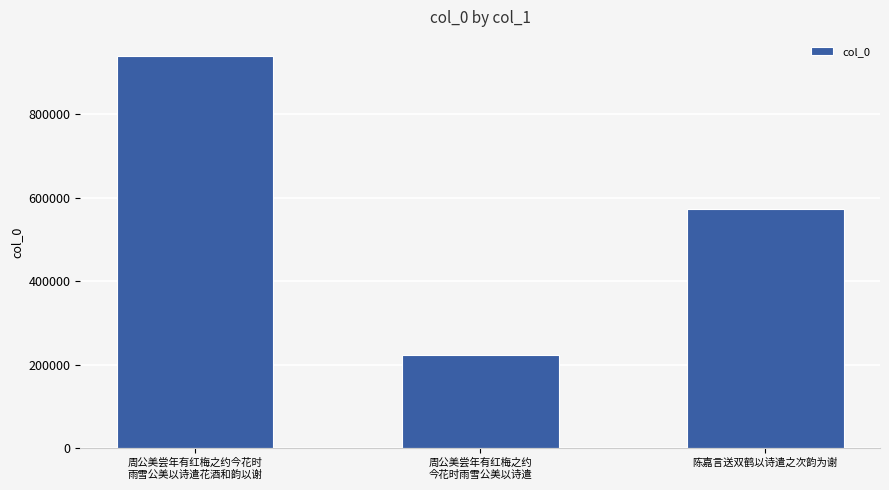

The chart shows a value of 577912 at 周公美尝年有红梅之约今花时
雨雪公美以诗遣花酒和韵以谢. True or false?

False